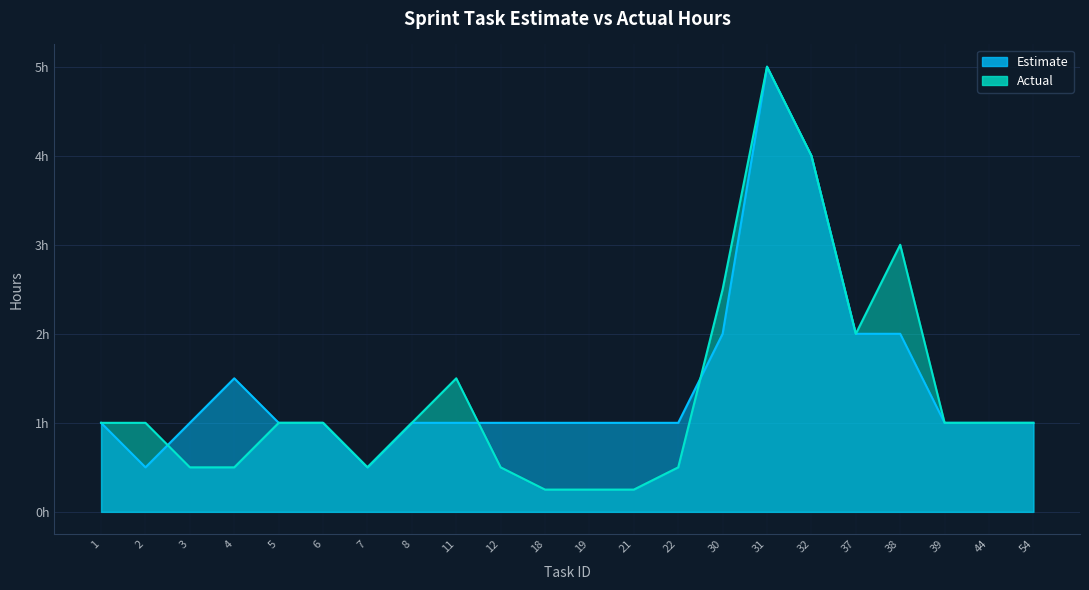

What is the value of the Actual point at the 18th from the left?

2.0